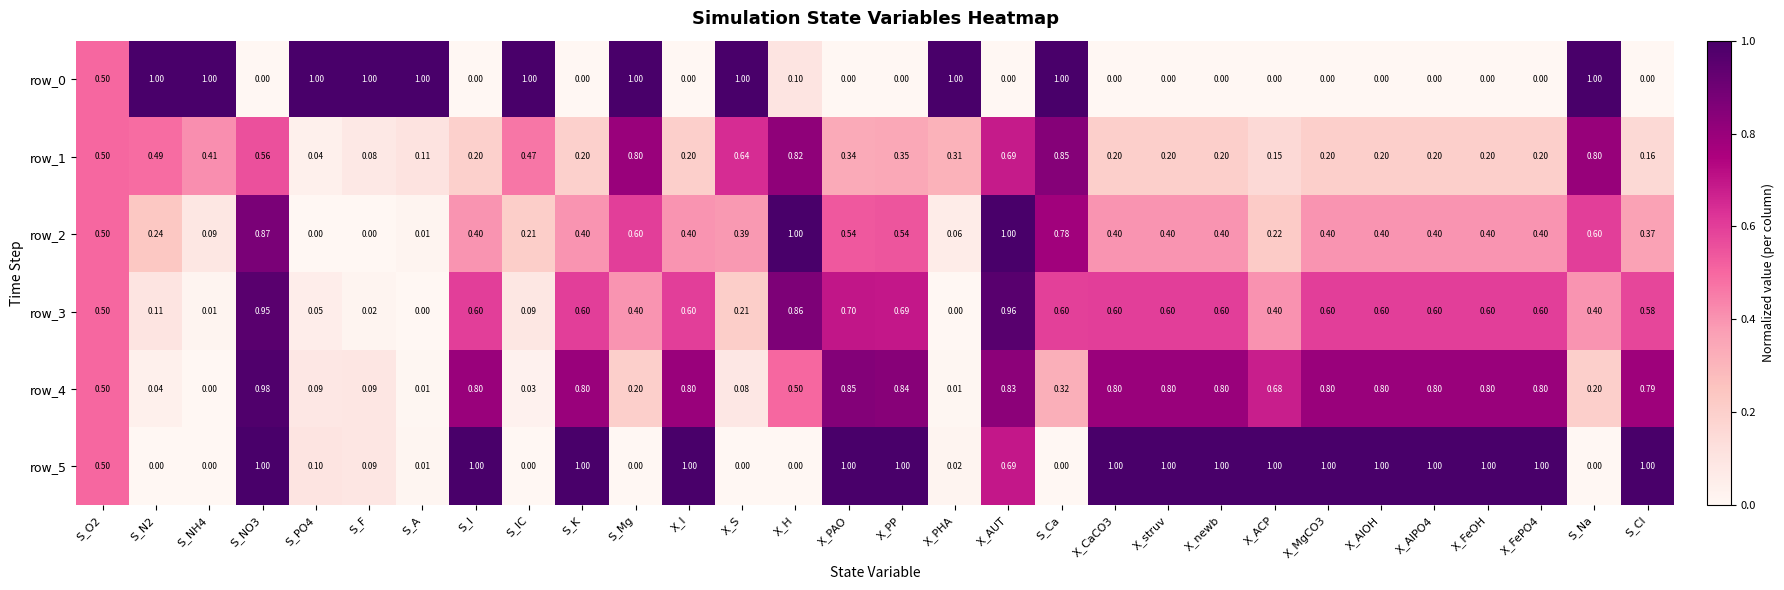

What is the difference between the row_5 values at S_Mg and S_Cl?

1.0